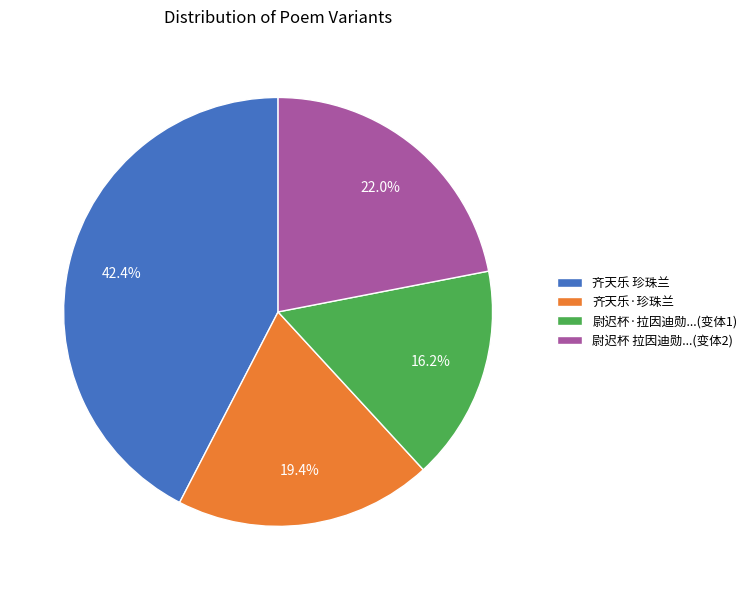

Is 齐天乐 珍珠兰 the majority of the pie?

No